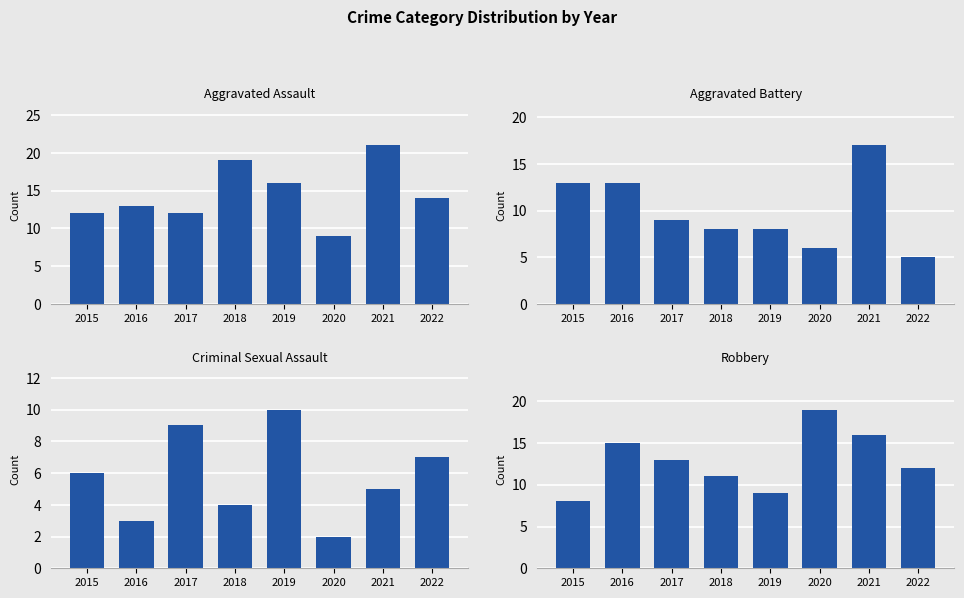

What is the lowest value of the Robbery series?

8